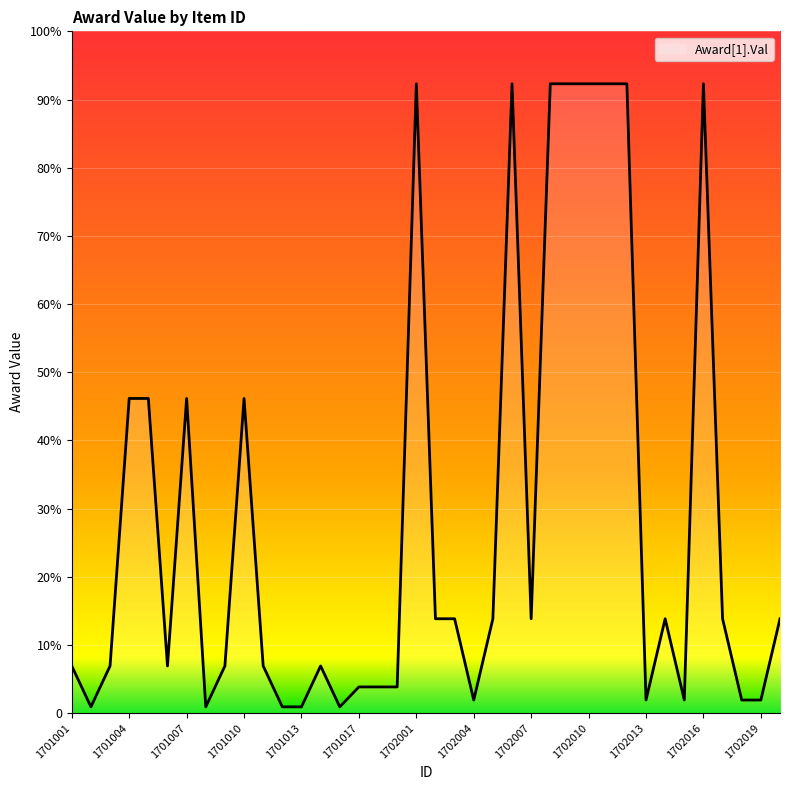

At which category does the data reach its first local peak?

1701007